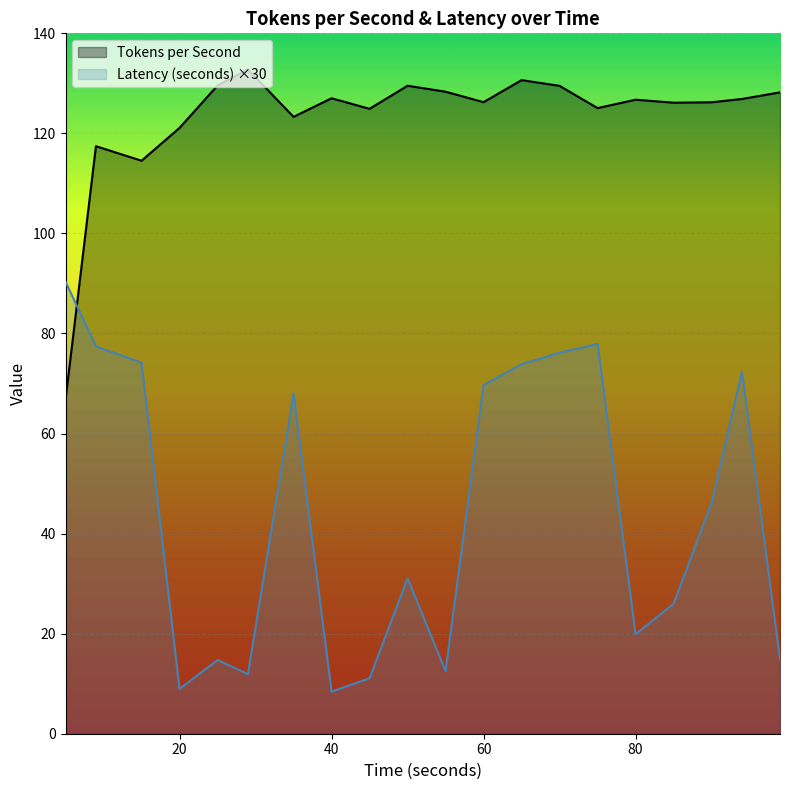

How many interior local valleys does the Latency (seconds) series have?

5